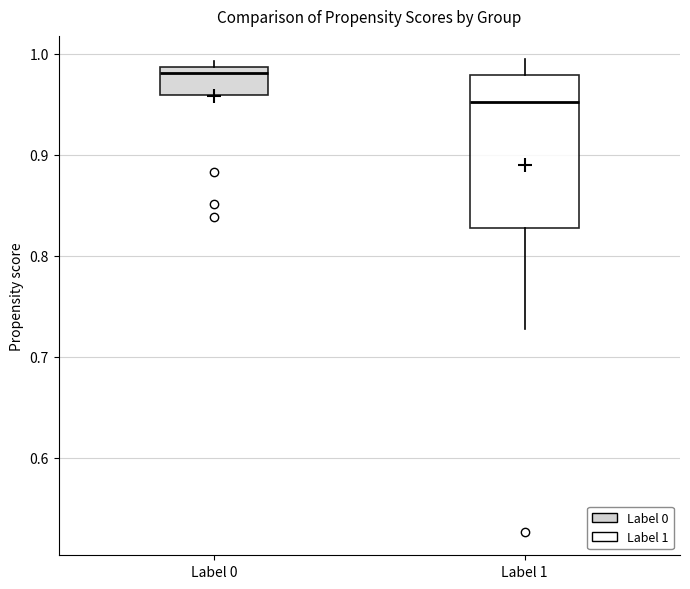

Which box is the tallest, from its lower edge to its upper edge?

Label 1